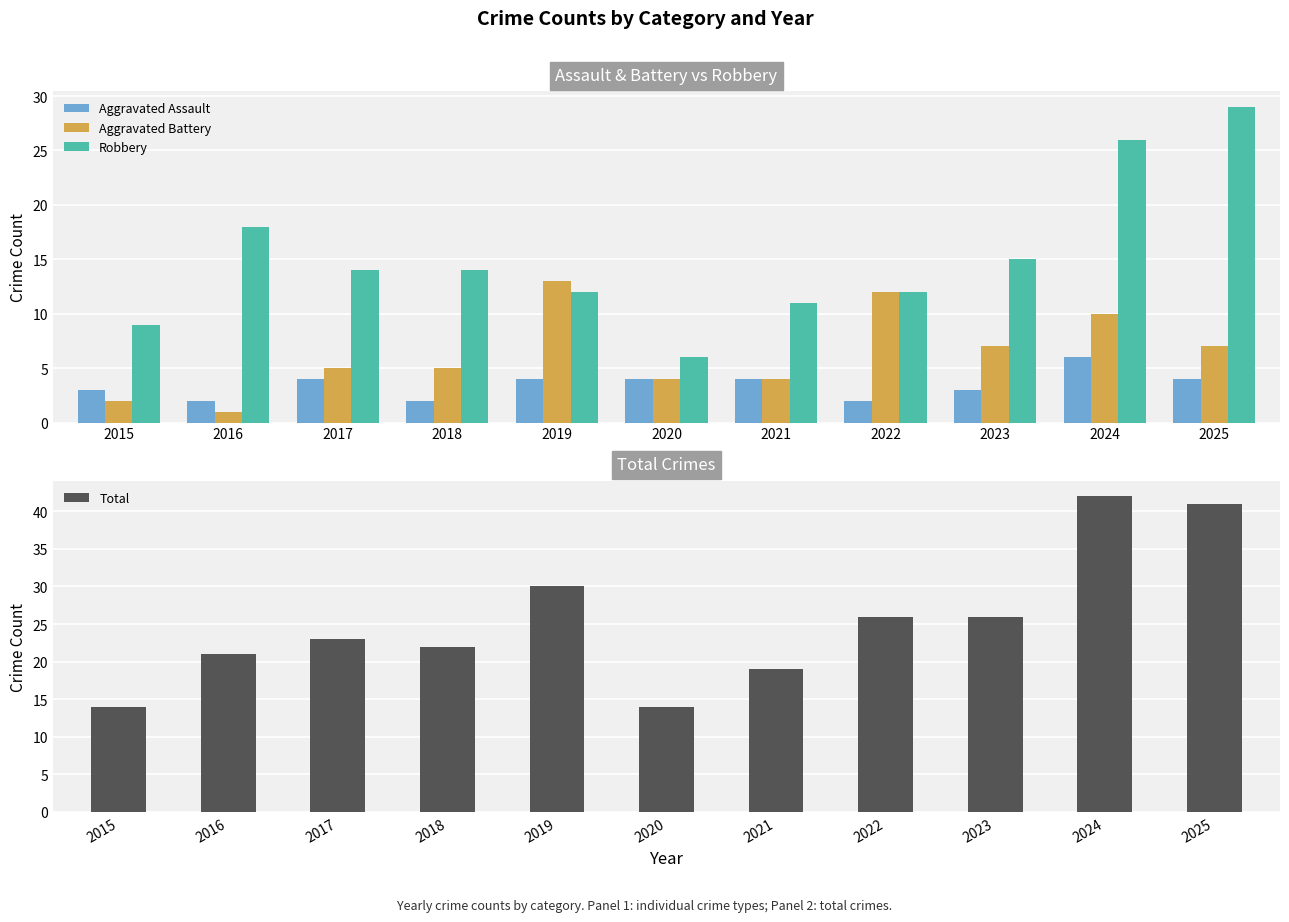

The value of Total at 2025 is 73. True or false?

False